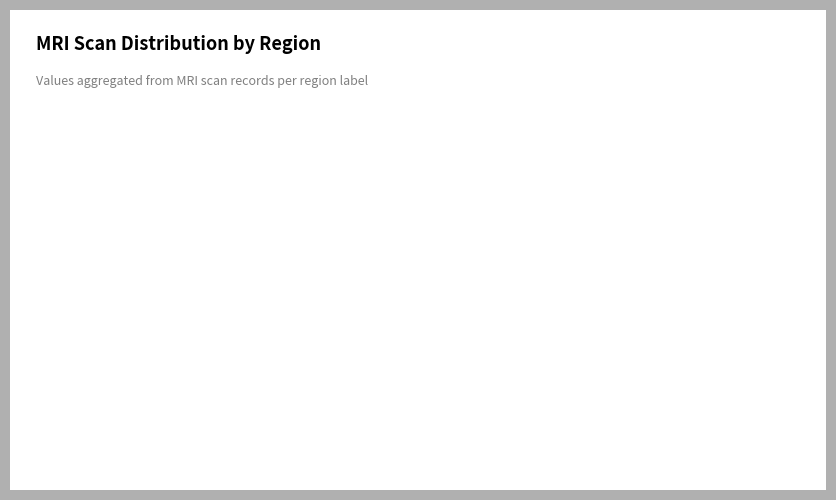

To the nearest percent, what portion does RBM represent?

11%